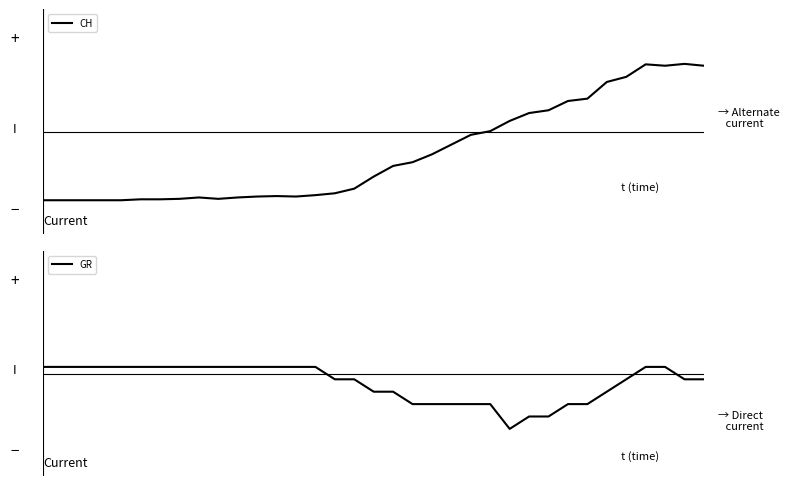

At 26, list the series in order from smallest to largest.

GR, CH